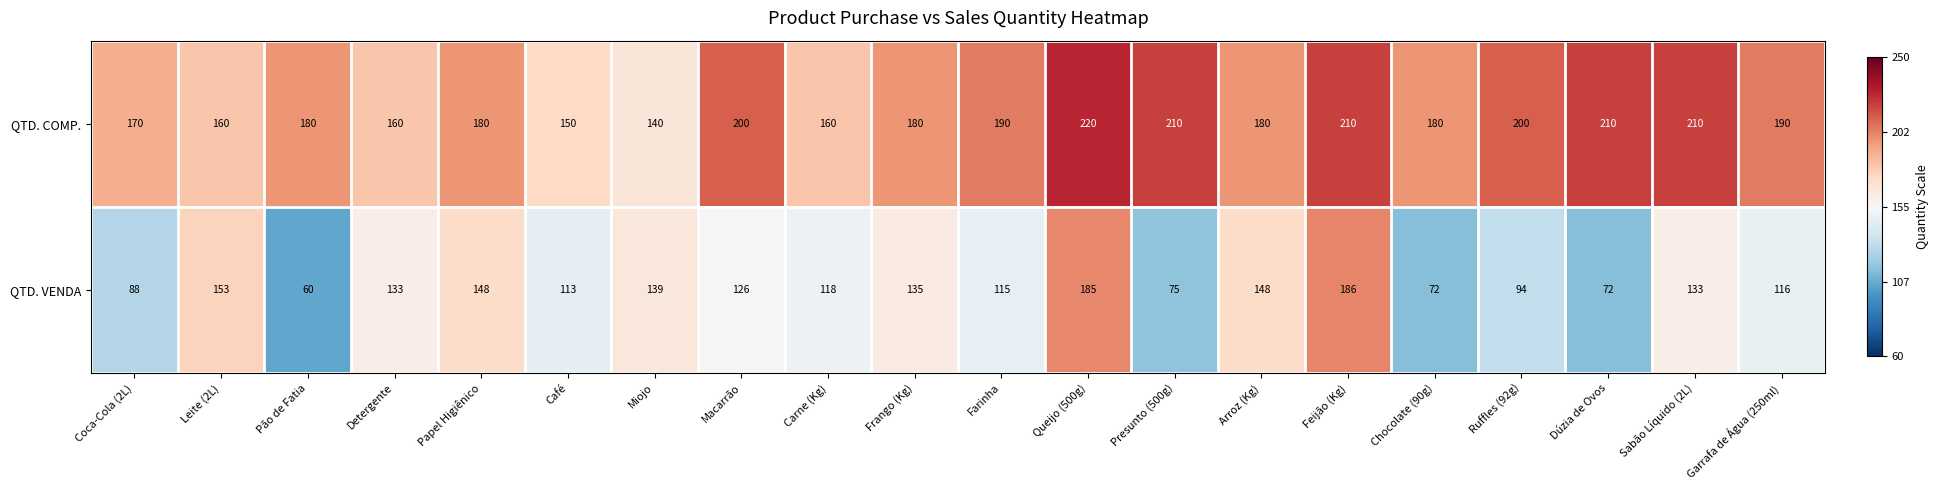

Read the QTD. VENDA value at Dúzia de Ovos, to the nearest 5.

70